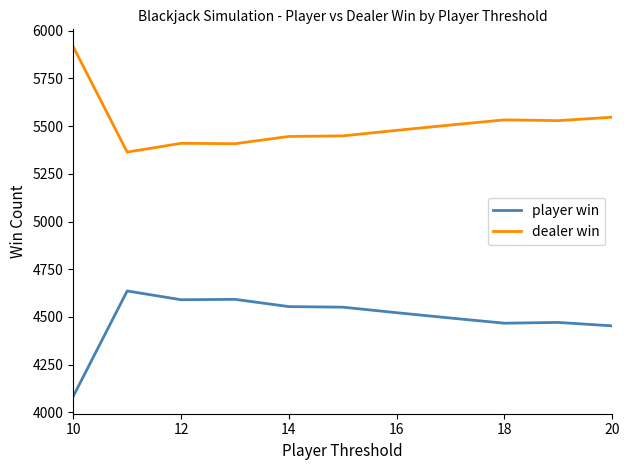

Which series has the largest total across all categories?

dealer win